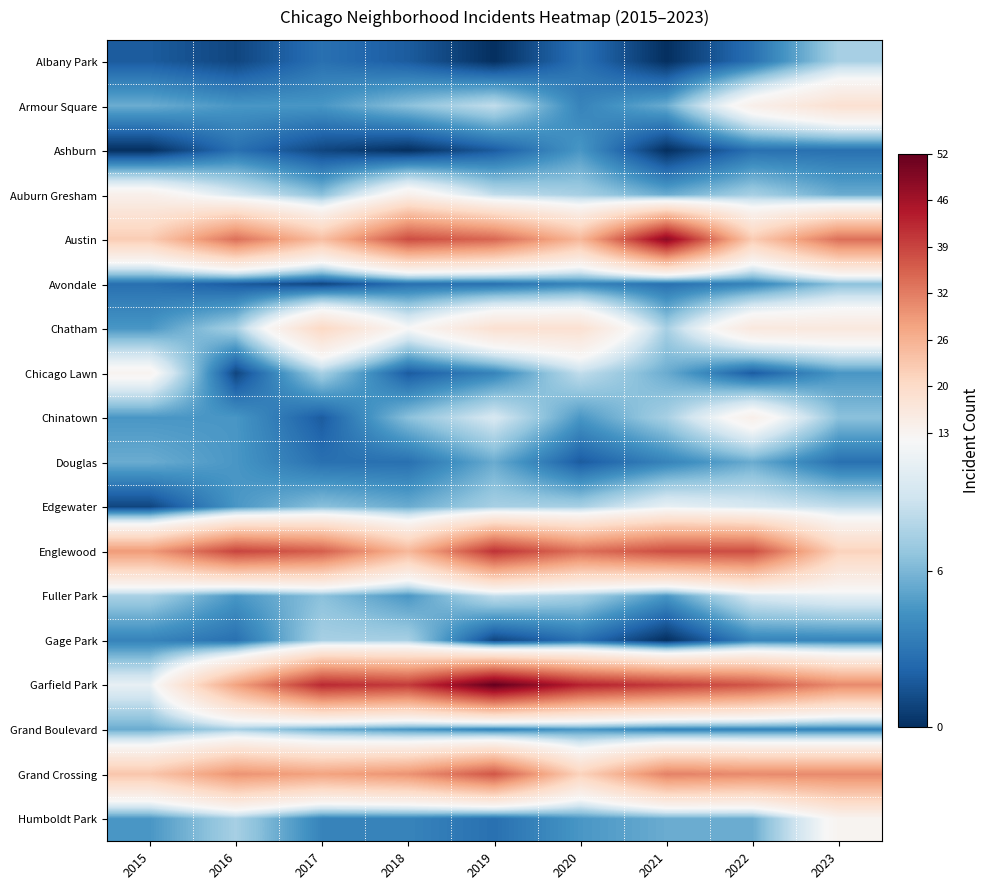

What is the maximum value shown in the chart?

52